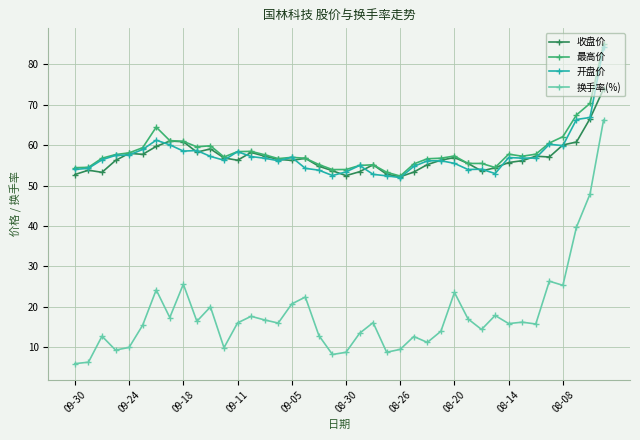

List the series in order of their peak value, lowest first.

换手率(%), 收盘价, 开盘价, 最高价